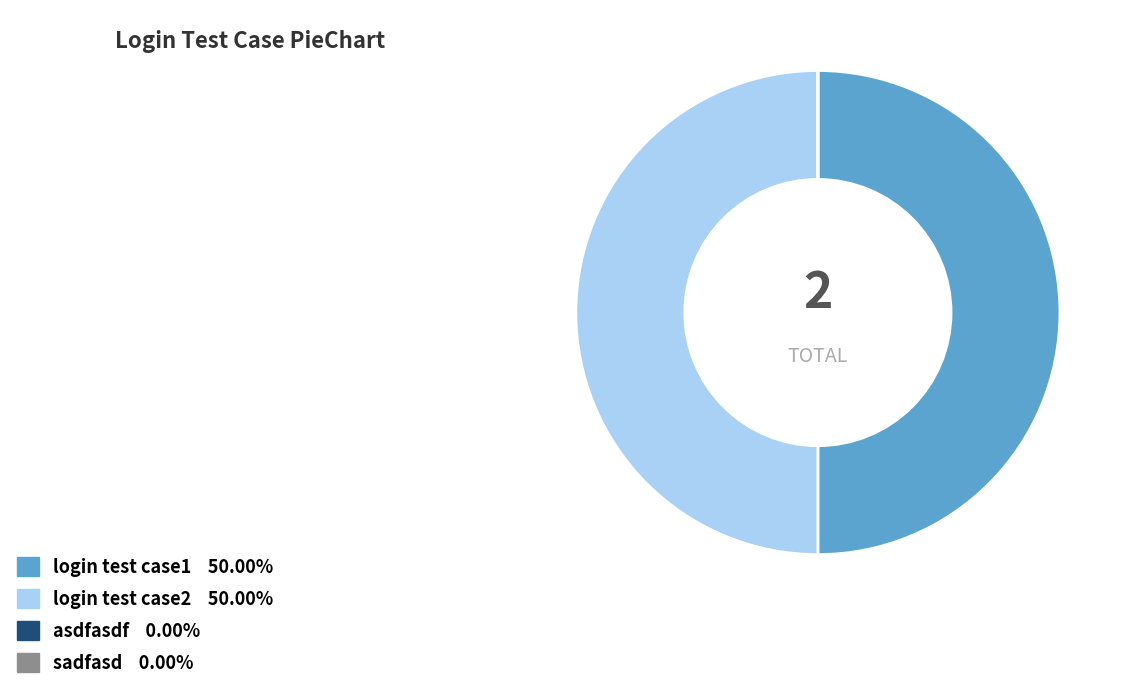

Combined, do login test case1 and login test case2 account for over 50%?

Yes